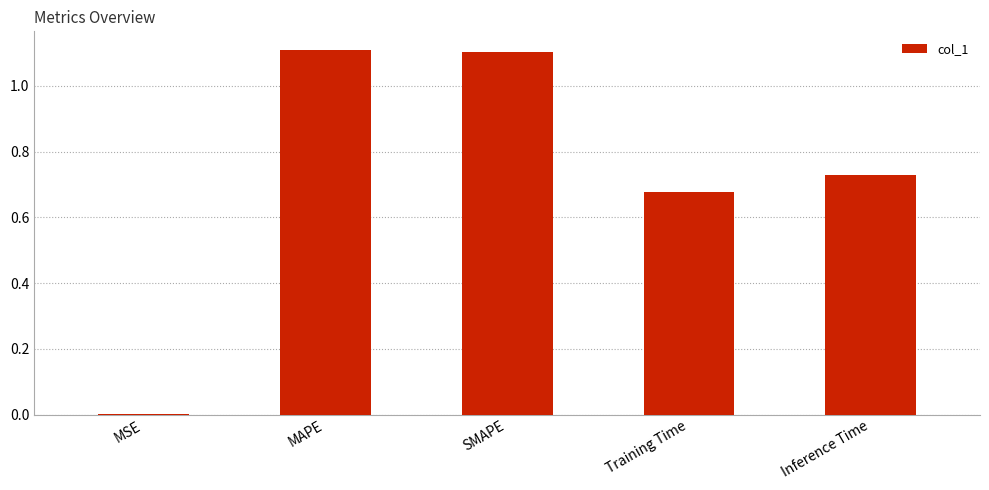

What is the sum of all values?

3.6